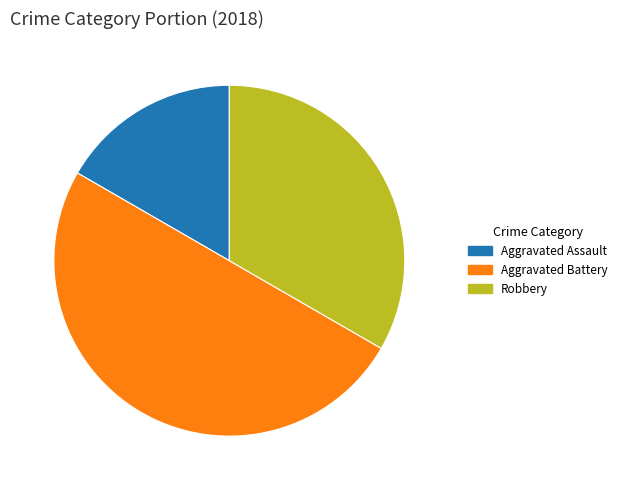

Is Aggravated Assault the majority of the pie?

No